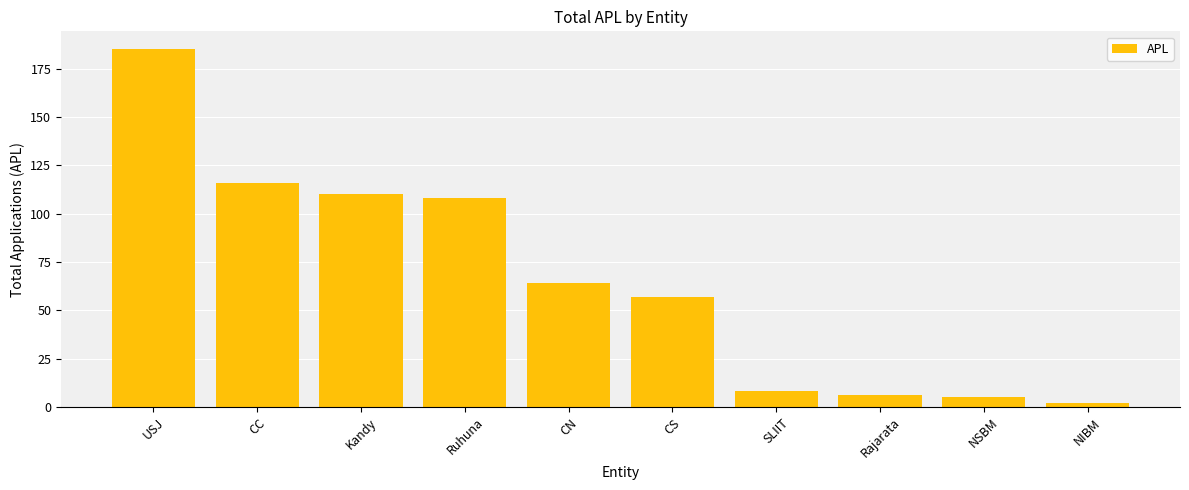

At which label does the data first exceed 64?

USJ